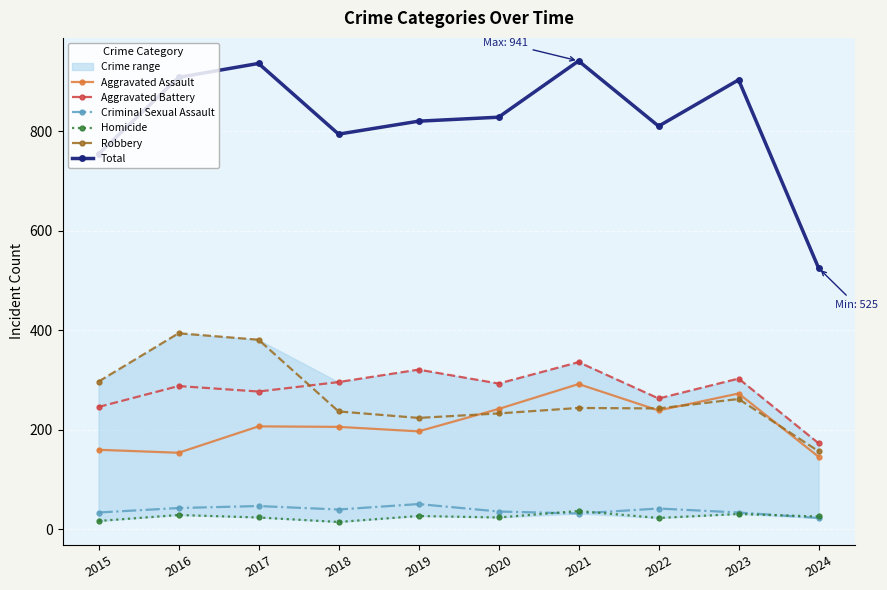

What is the sum of the Aggravated Assault values at 2015 and 2019?

357